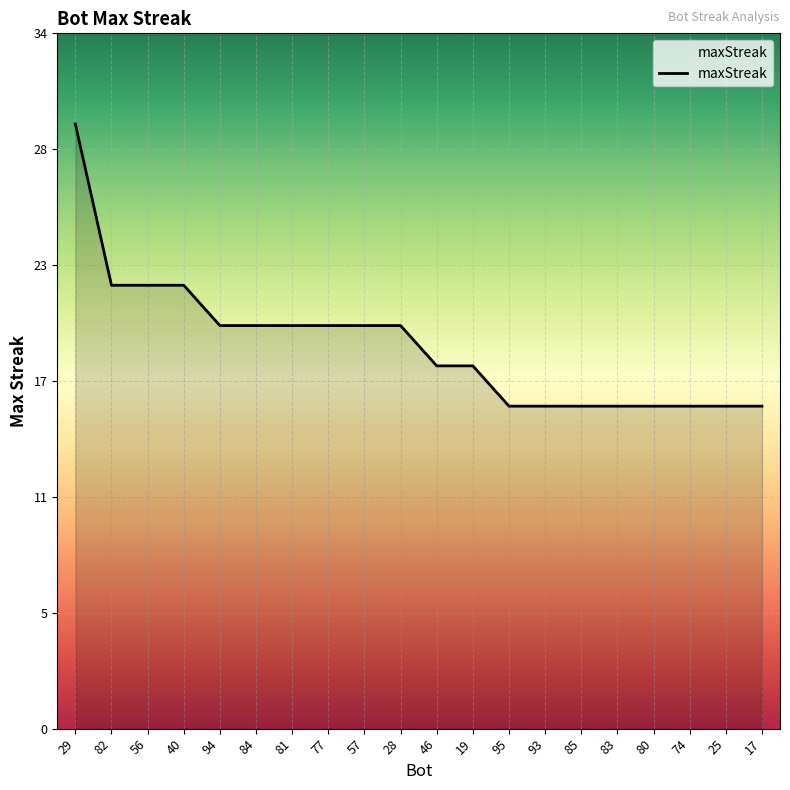

Does the chart display data point markers on the line(s)?

No